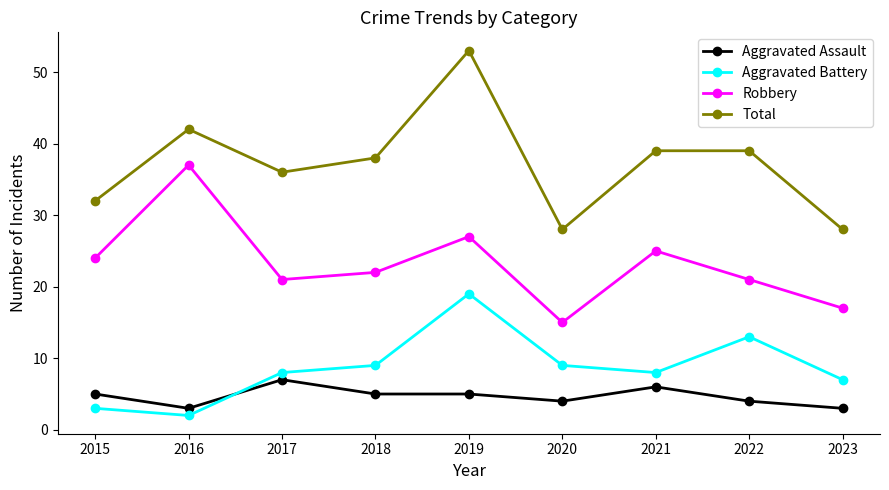

How many data points in Total are less than 38?

4